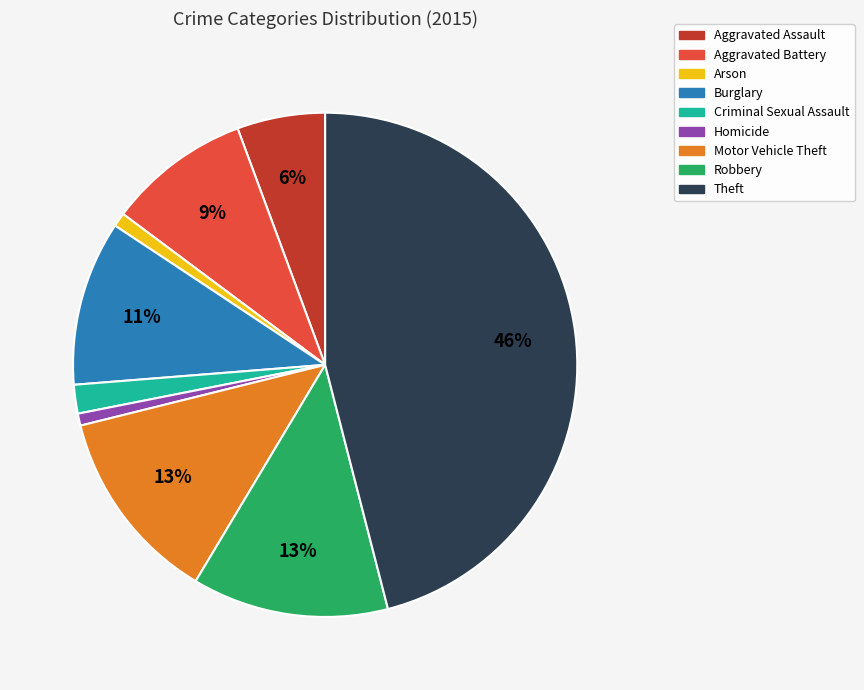

The Motor Vehicle Theft slice represents 13% of the pie. True or false?

True